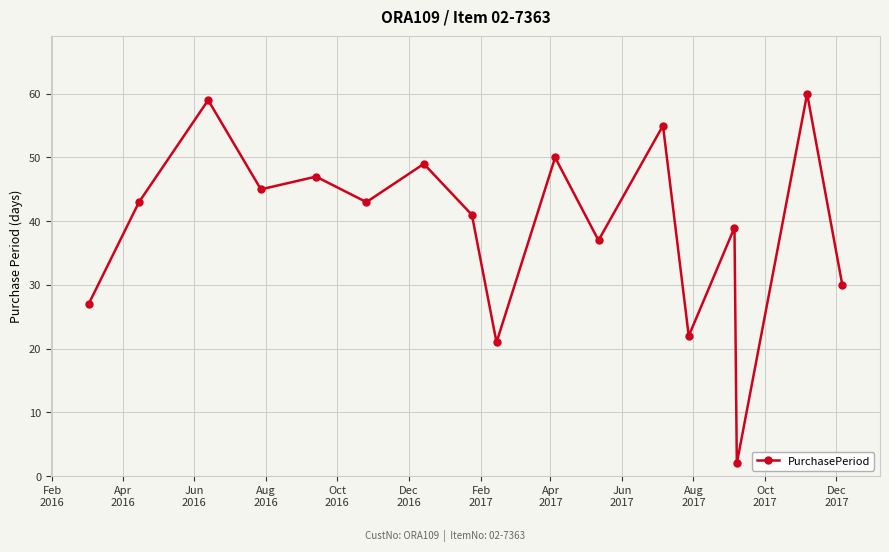

What is the average value?

39